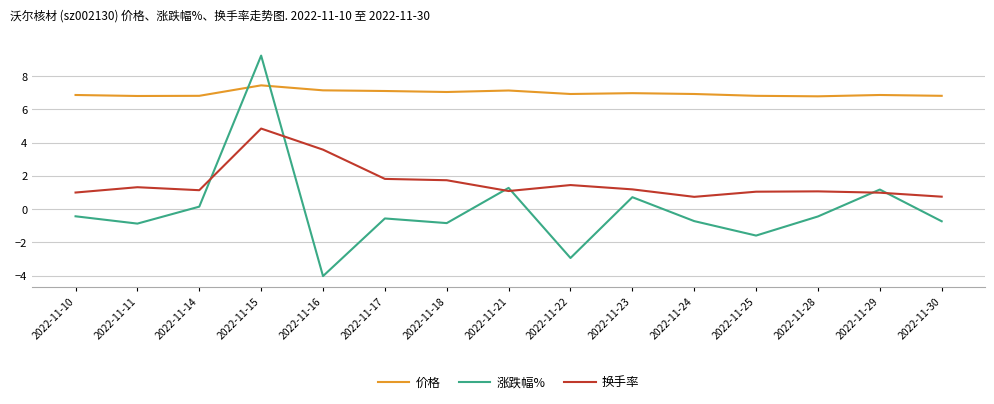

What is the total value across all series at 2022-11-21?

9.5